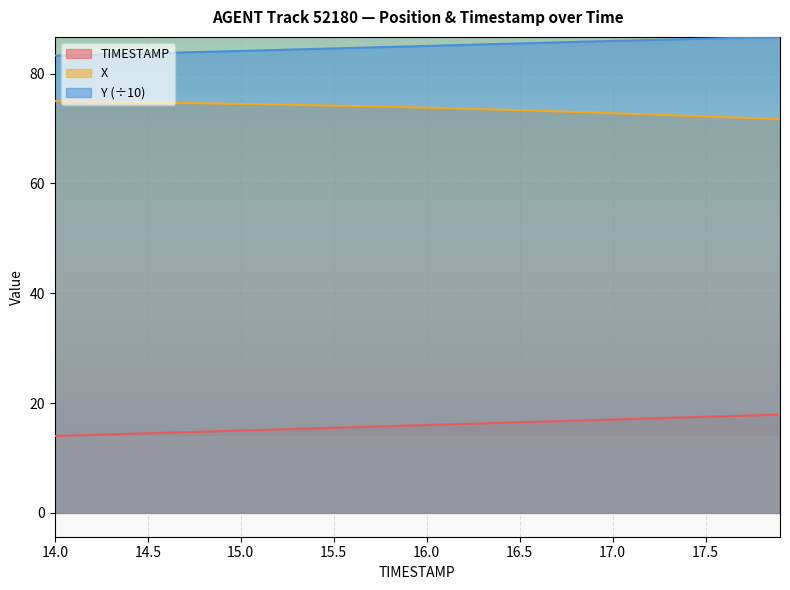

Which series has the widest spread of values?

TIMESTAMP